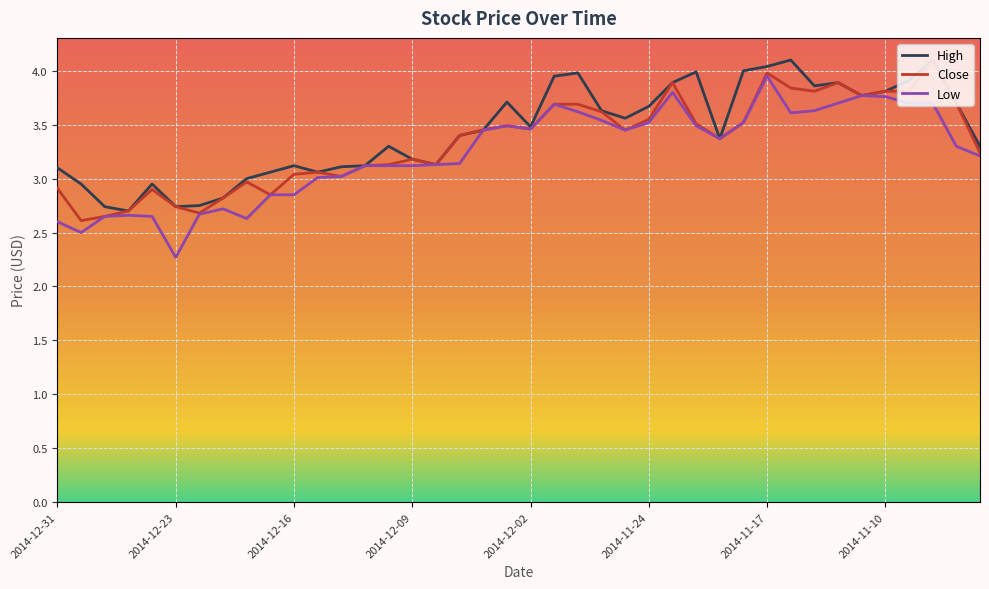

What is the maximum value shown in the chart?

4.1